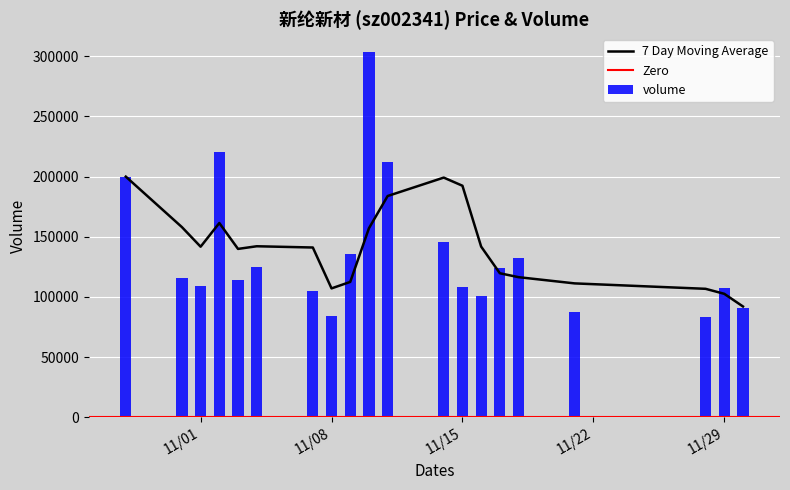

What is the value of the 3rd bar from the left?

109162